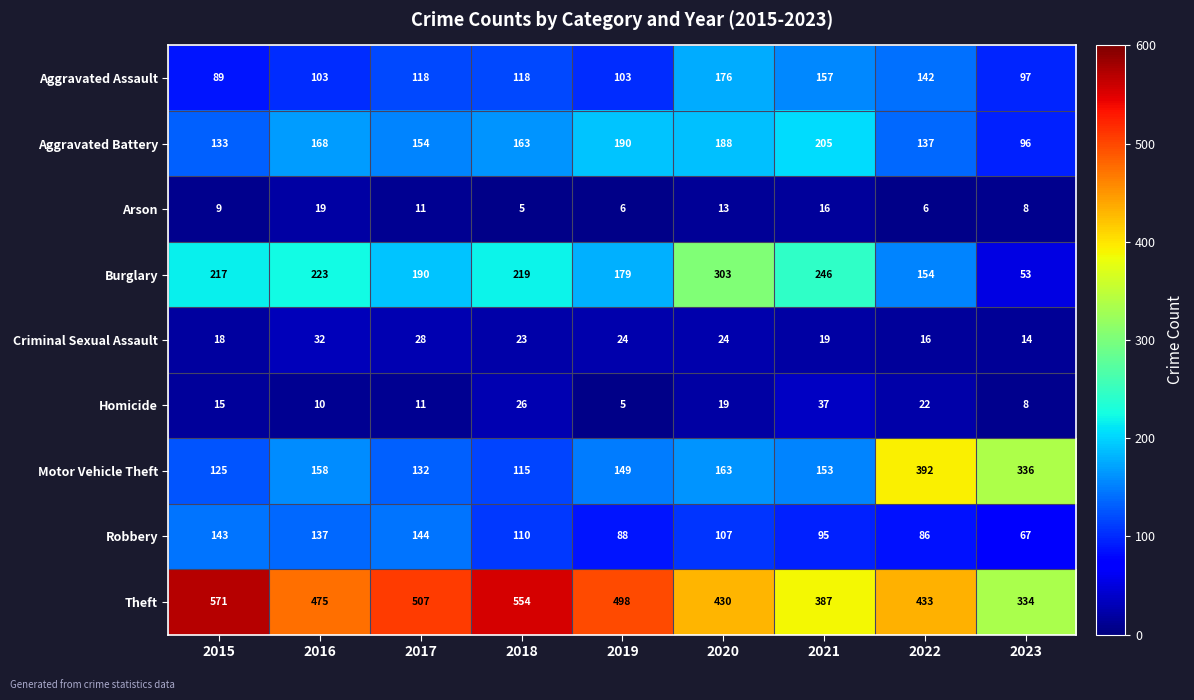

Count the number of data series in this chart.

9